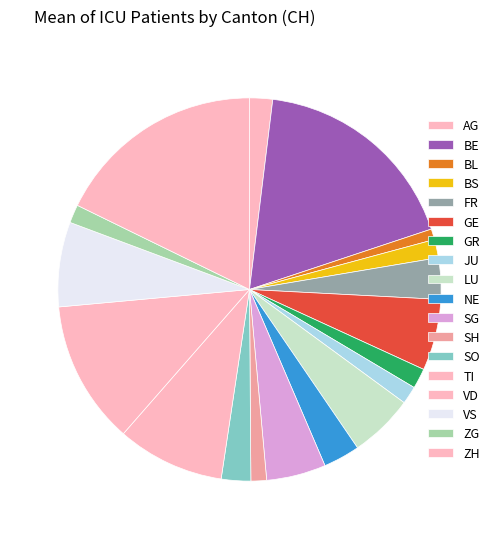

What percentage is the ZH slice, to the nearest percent?

18%